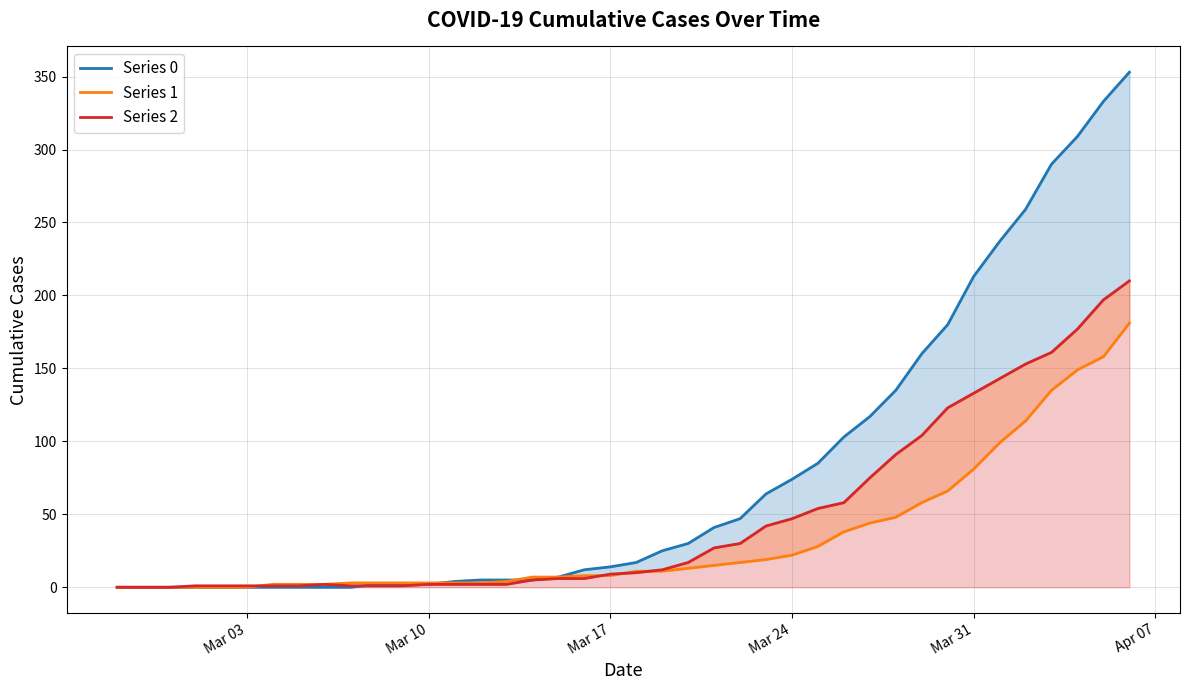

How many times do Series 2 and Series 0 cross each other?

1